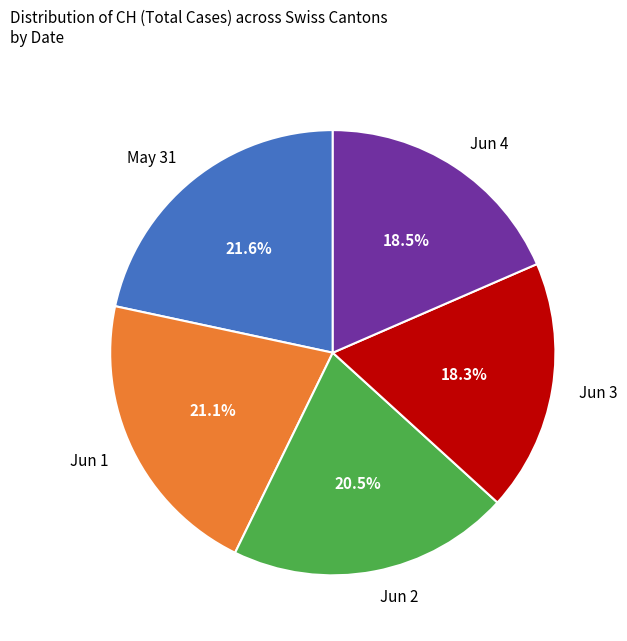

Is there any slice that represents more than half of the pie?

No